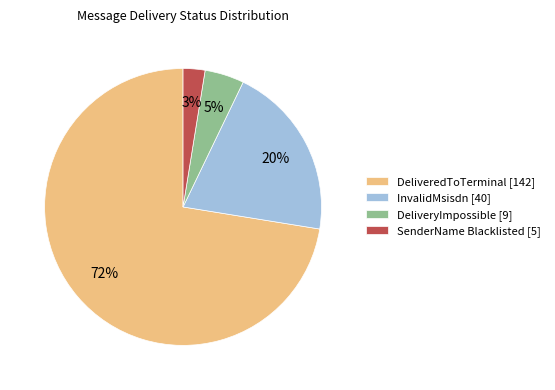

Combined, do InvalidMsisdn and DeliveryImpossible account for over 50%?

No